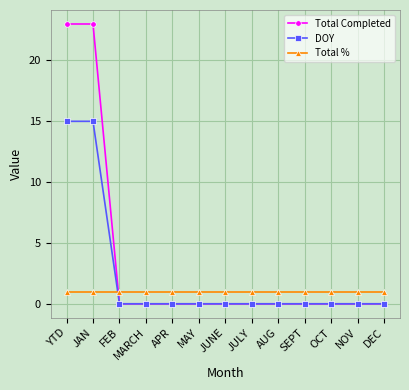

Which series has the largest total across all categories?

Total Completed